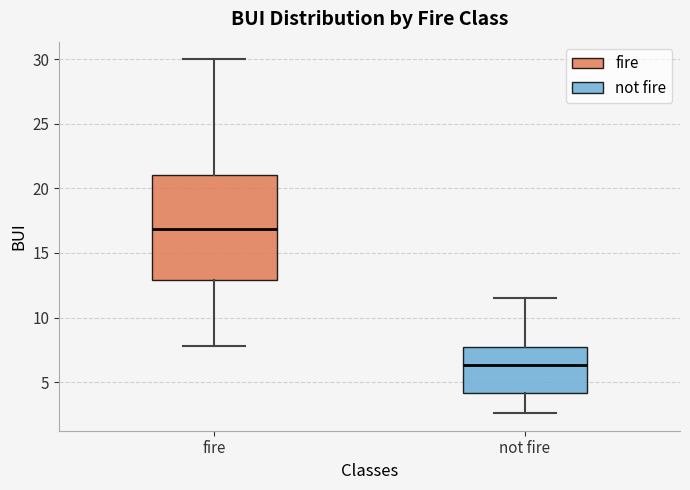

Reading left to right, read every box against the y-axis: the position of its median line, the range the box covers, and the ends of its whiskers. The values are not printed on the chart, so give them approximately, as read against the axis.

fire: median 17.0, box 13.0 to 21.0, whiskers 8.0 to 30.0
not fire: median 6.5, box 4.0 to 7.5, whiskers 2.5 to 11.5